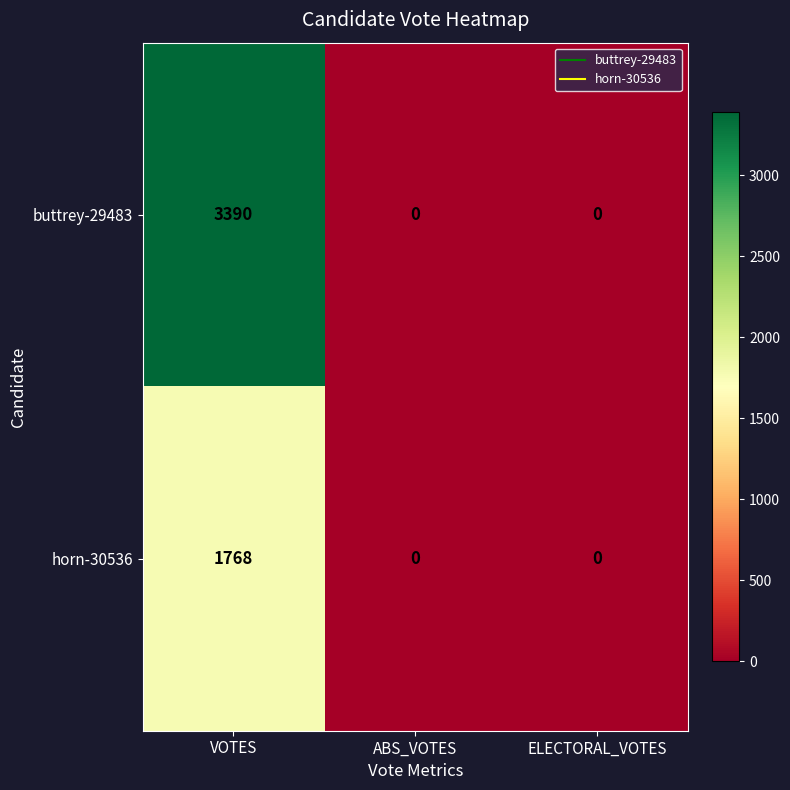

How many values in the buttrey-29483 series exceed 0?

1